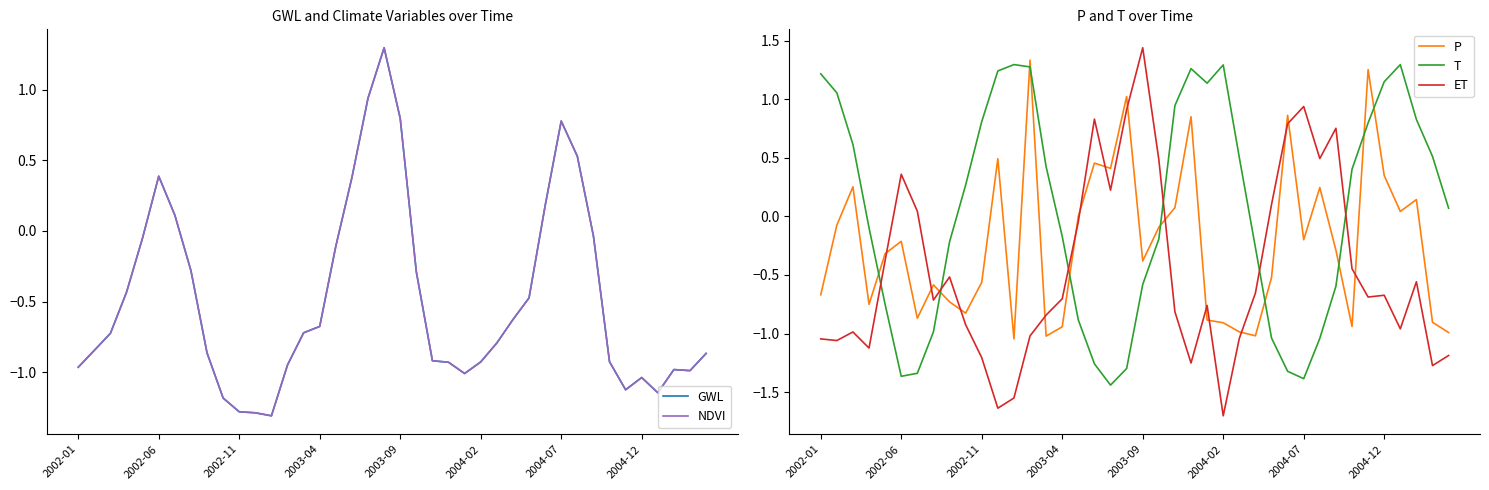

Does the chart have visible grid lines?

No